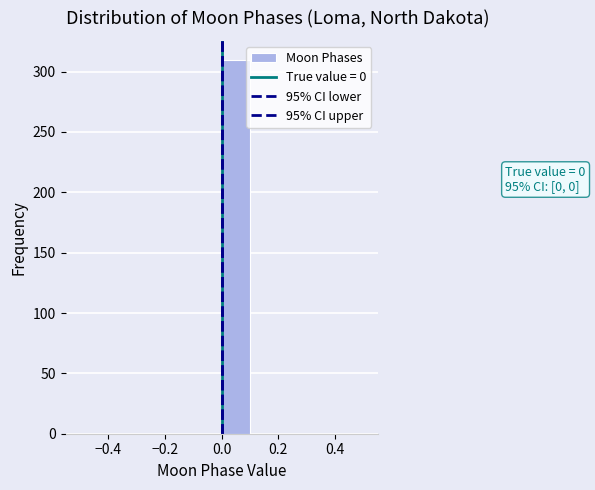

Over which range of the x-axis is the bar tallest?

0.0 to 0.1